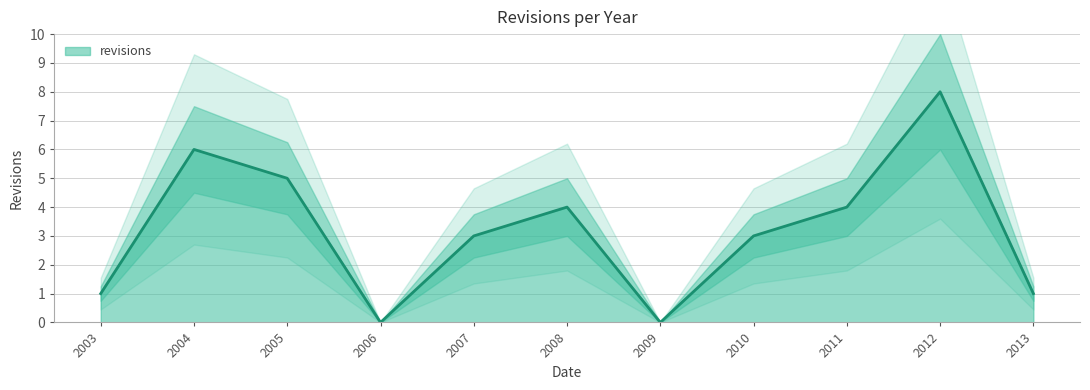

How many lines are shown in the chart?

1